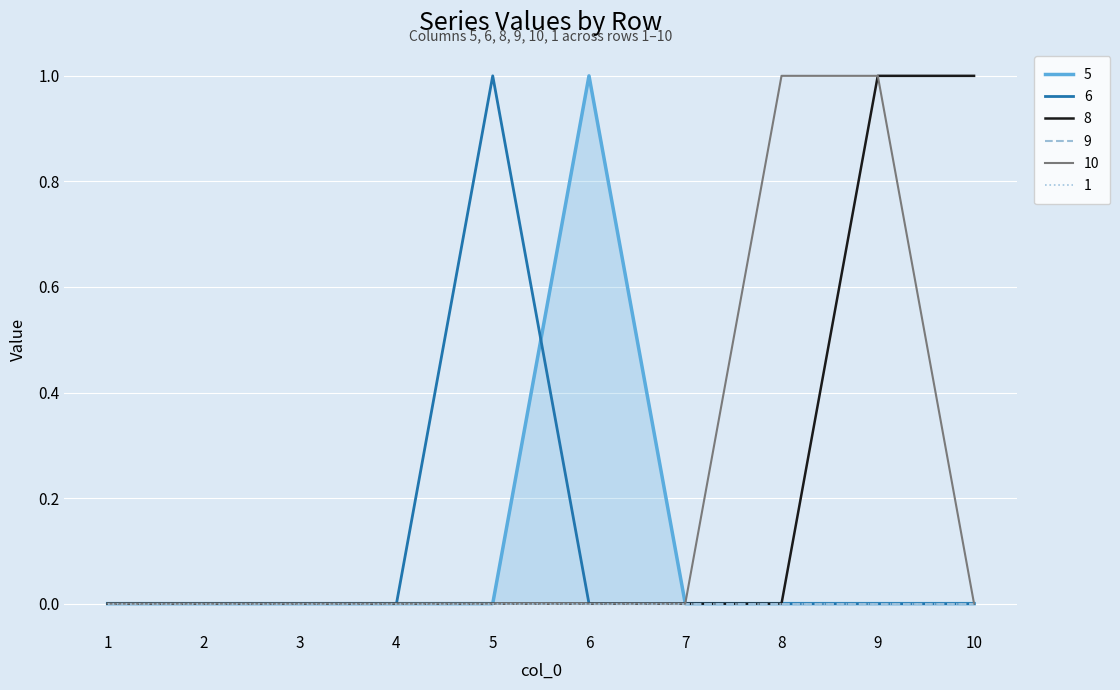

True or false: 6 has a value of 0 at 8.

True